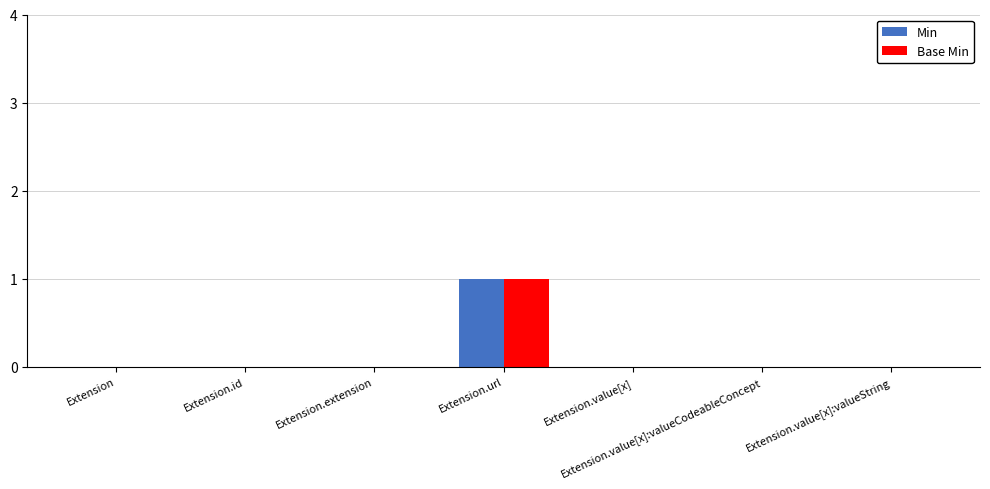

How many groups of bars are there?

7